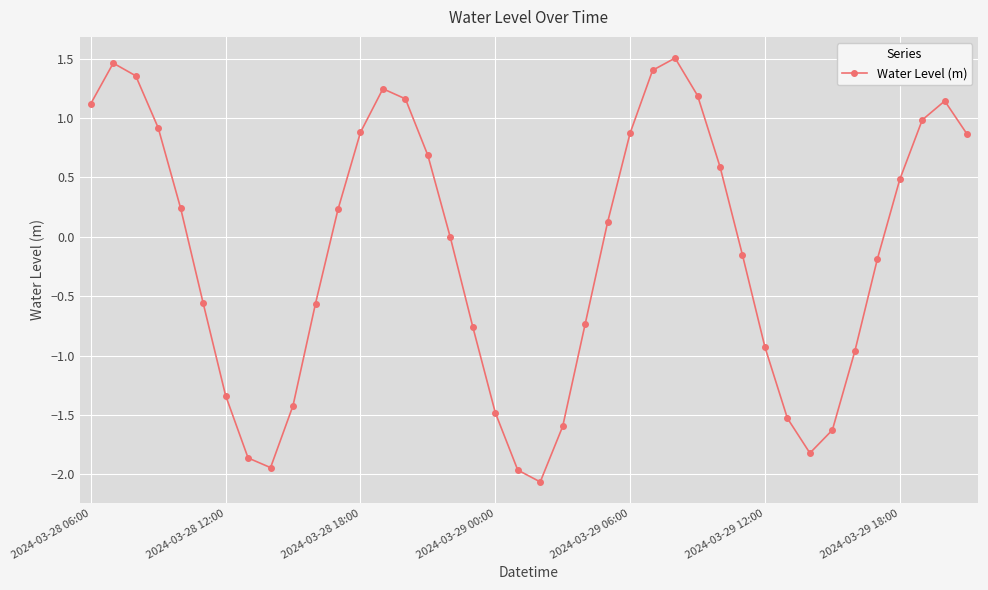

How many points are higher than both their immediate neighbors (excluding endpoints)?

4